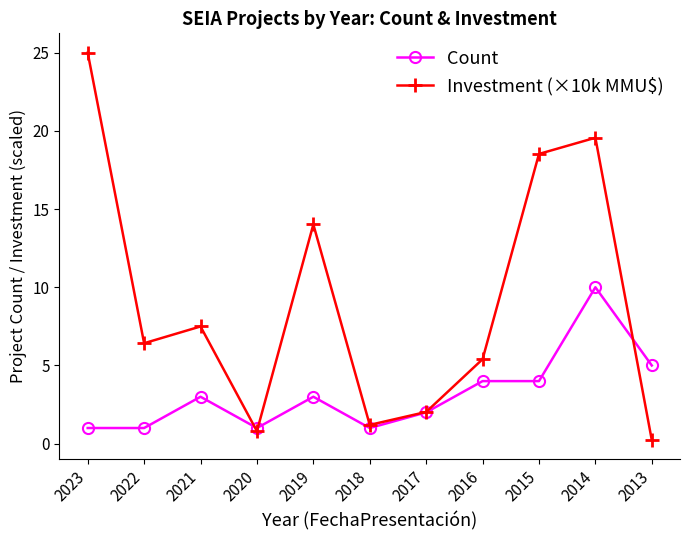

Which series has the largest total across all categories?

Investment (×10k MMU$)